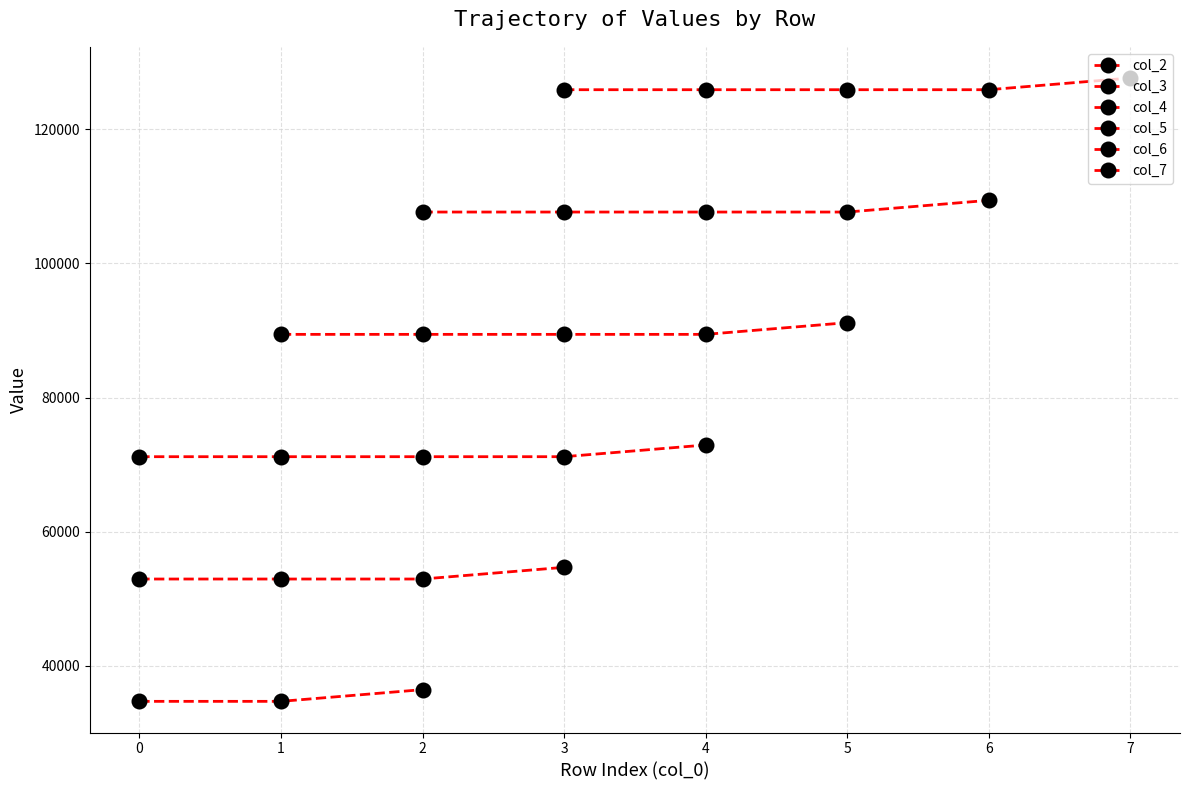

Which series ends up on top after the final intersection of col_2 and col_5?

col_5